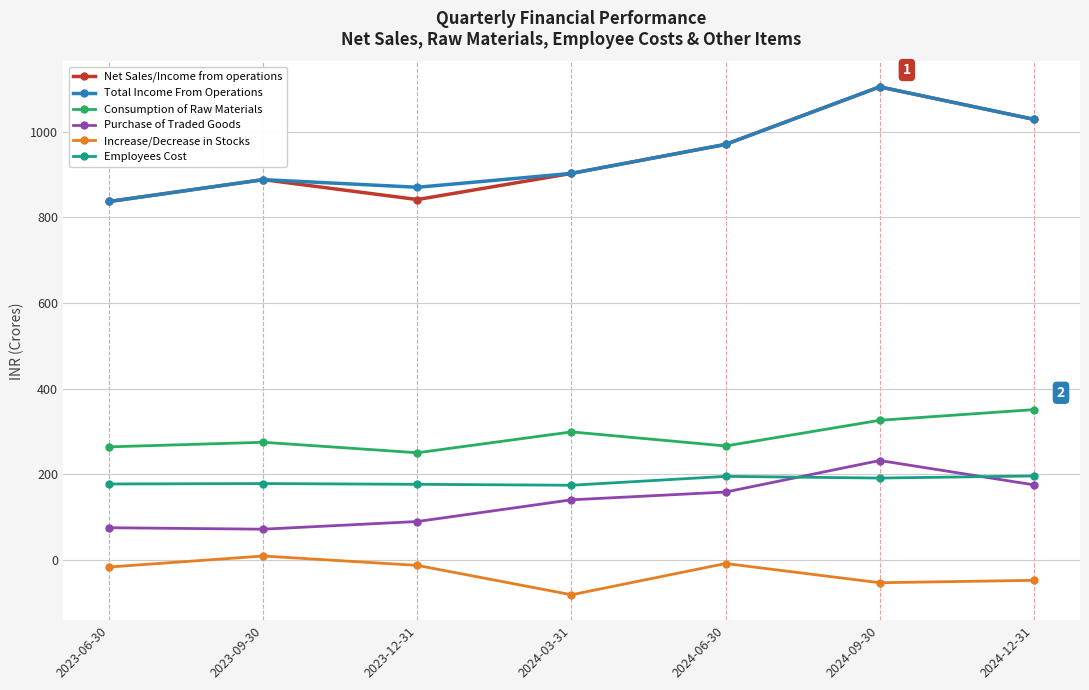

What is the label of the 3rd point from the right?

2024-06-30